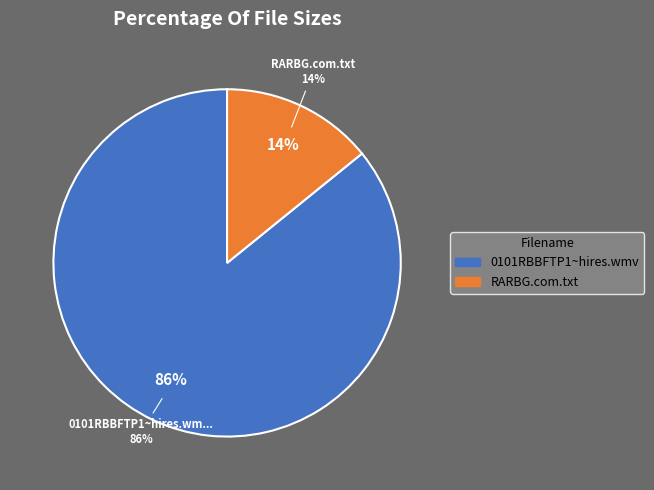

Is there a majority slice in this chart?

Yes